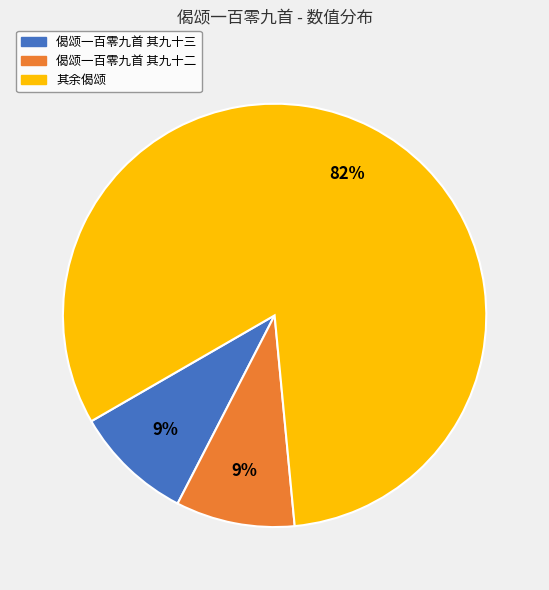

To the nearest percent, what is the difference between the largest and smallest slice percentages?

73%